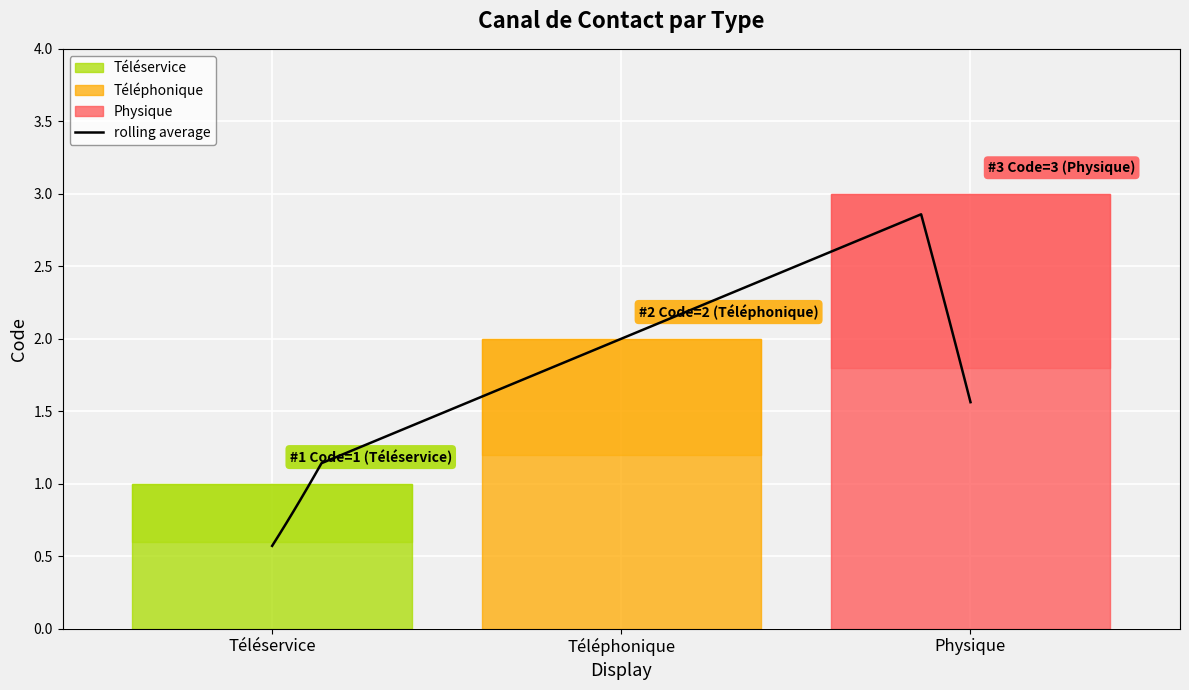

Does the chart have visible grid lines?

Yes